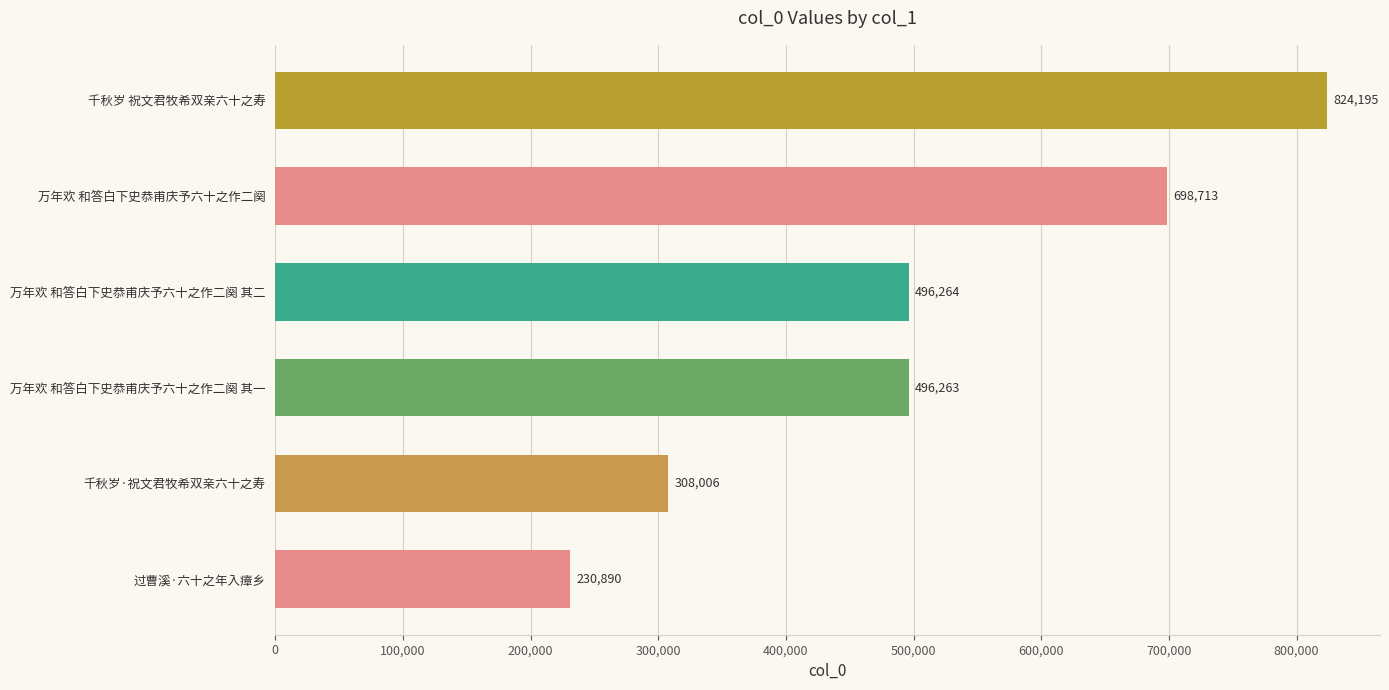

Is it true that the value at 过曹溪·六十之年入瘴乡 is 67683?

False